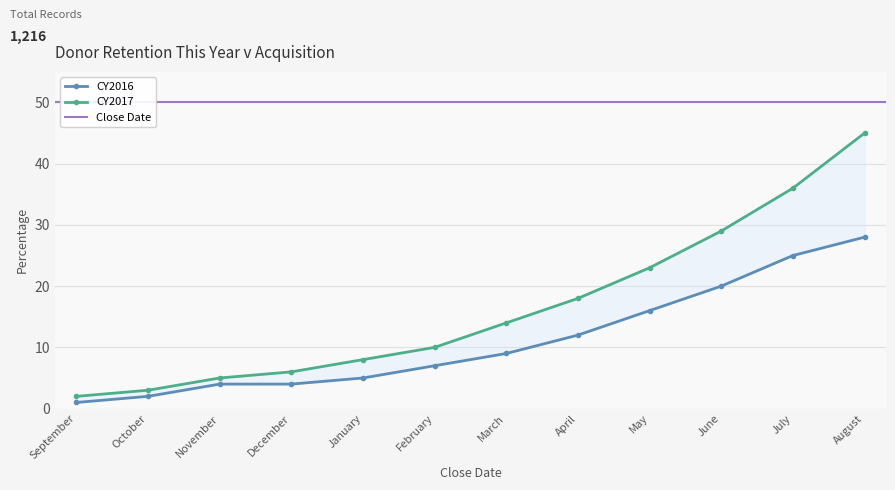

Reading left to right, extract all data points from this chart.

CY2016: 1	2	4	4	5	7	9	12	16	20	25	28
CY2017: 2	3	5	6	8	10	14	18	23	29	36	45